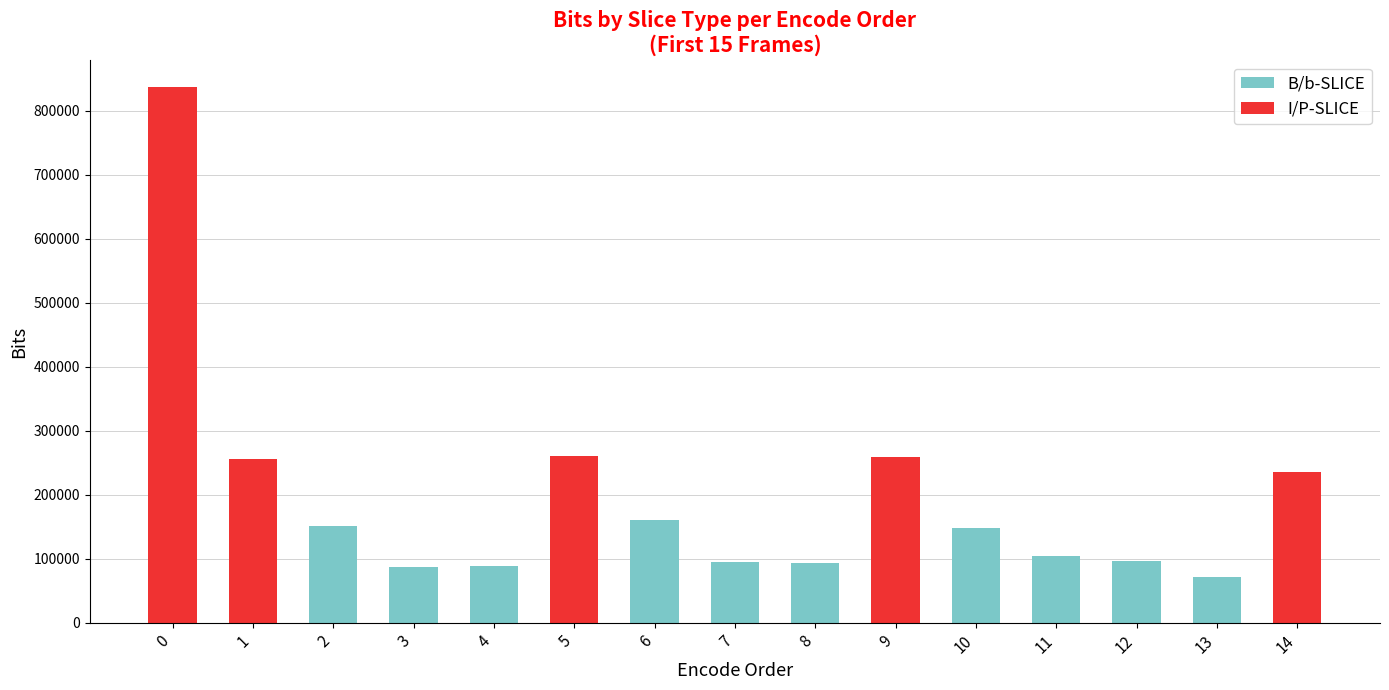

True or false: B/b-SLICE has a value of 0 at 0.

True